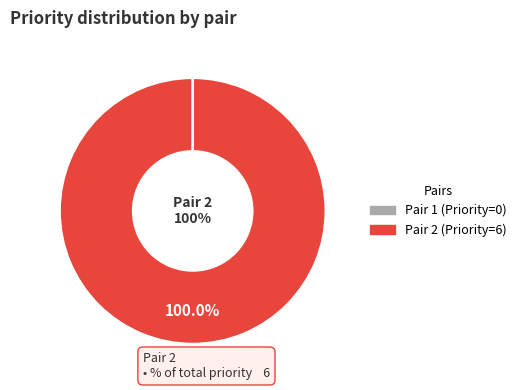

Is Pair 2 (Priority=6) the majority of the pie?

Yes